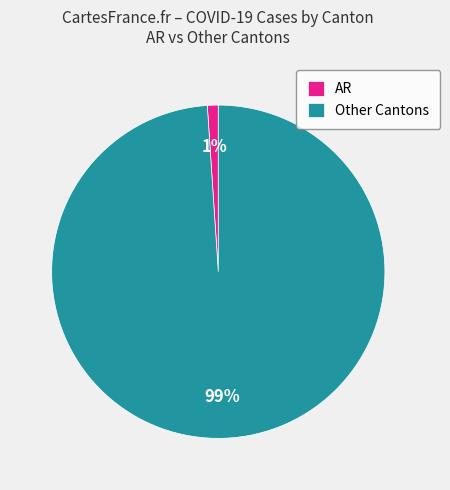

Which has a higher value, Other Cantons or AR?

Other Cantons